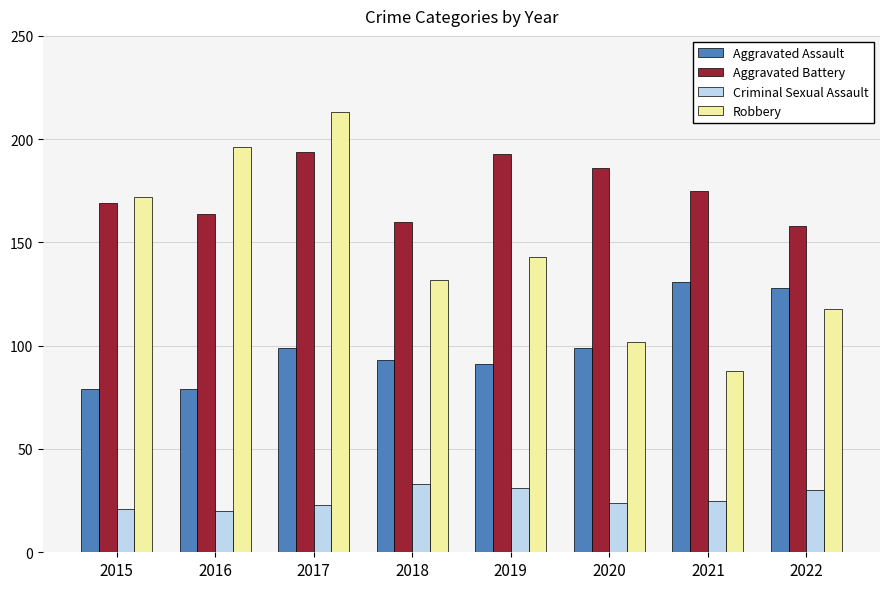

Reading left to right, extract all data points from this chart.

Aggravated Assault: 2015=79	2016=79	2017=99	2018=93	2019=91	2020=99	2021=131	2022=128
Aggravated Battery: 2015=169	2016=164	2017=194	2018=160	2019=193	2020=186	2021=175	2022=158
Criminal Sexual Assault: 2015=21	2016=20	2017=23	2018=33	2019=31	2020=24	2021=25	2022=30
Robbery: 2015=172	2016=196	2017=213	2018=132	2019=143	2020=102	2021=88	2022=118